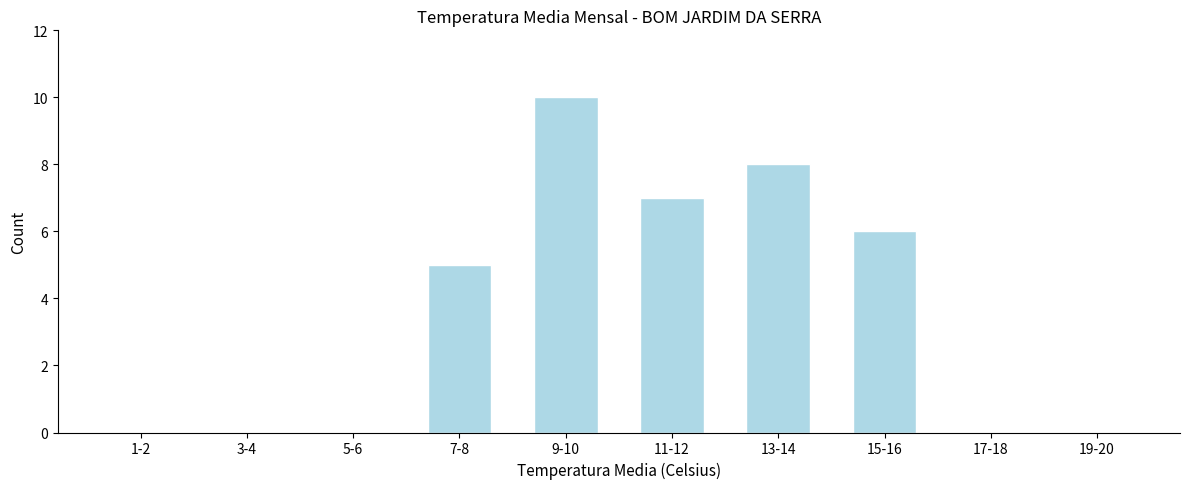

Reading left to right, extract all data points from this chart.

1-2=0	3-4=0	5-6=0	7-8=5	9-10=10	11-12=7	13-14=8	15-16=6	17-18=0	19-20=0